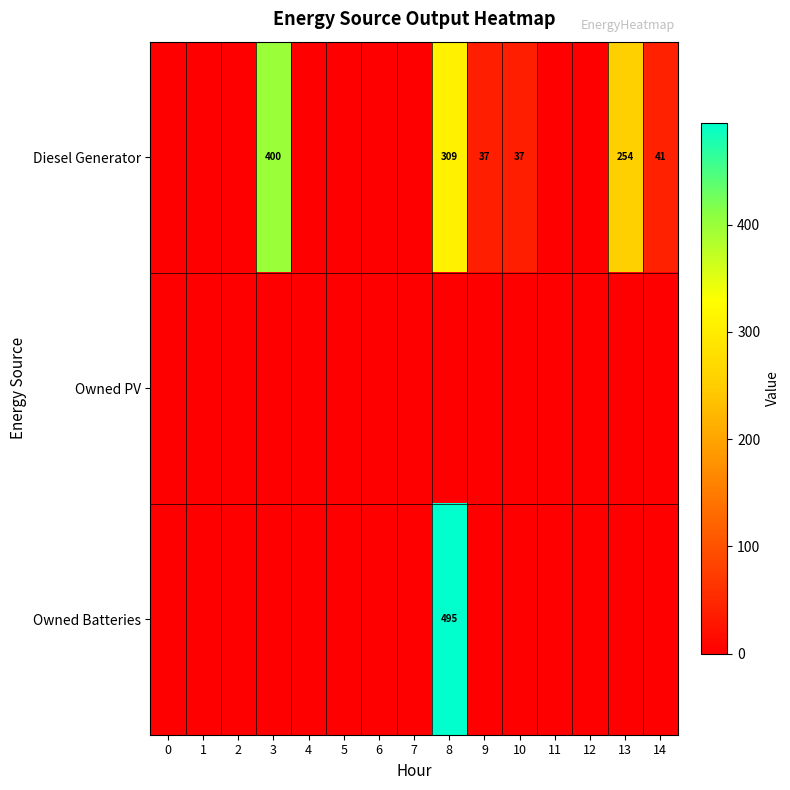

At how many categories does at least one series exceed 16?

6